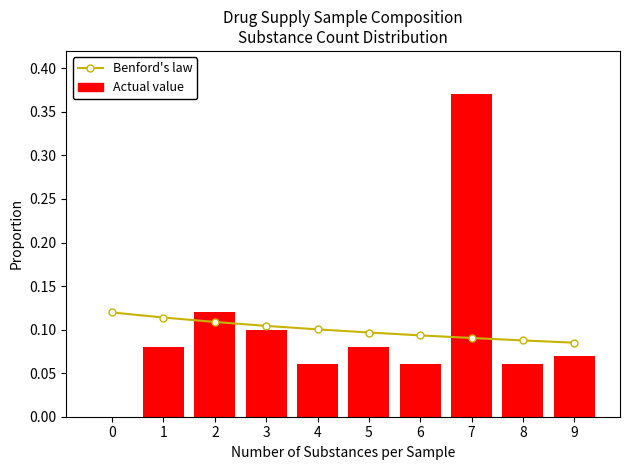

What is the value of the Benford's law bar at the 7th from the left?

0.1